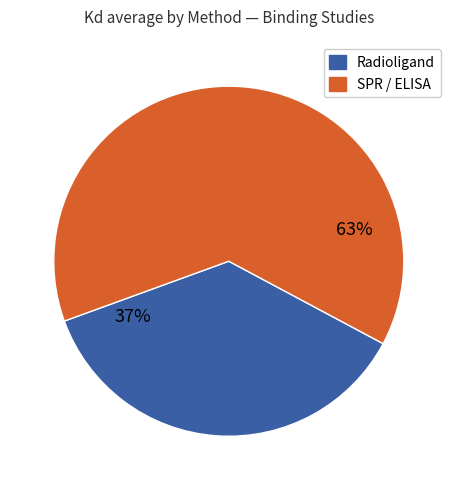

To the nearest percent, what is the average slice percentage?

50%